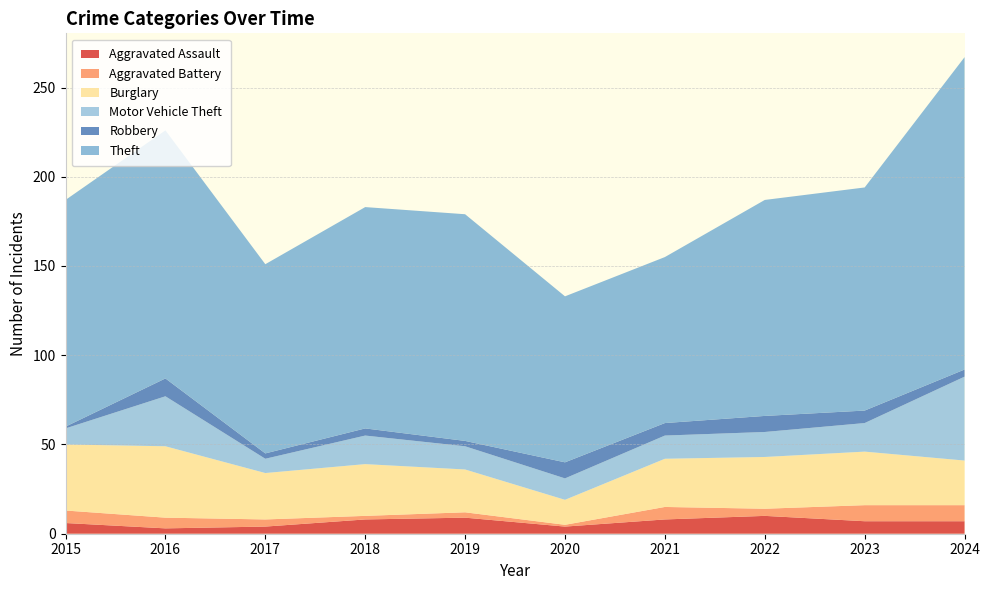

Reading right to left, what are all the values shown in this chart?

Aggravated Assault: 7	7	10	8	4	9	8	4	3	6
Aggravated Battery: 9	9	4	7	1	3	2	4	6	7
Burglary: 25	30	29	27	14	24	29	26	40	37
Motor Vehicle Theft: 47	16	14	13	12	13	16	8	28	9
Robbery: 4	7	9	7	9	3	4	3	10	1
Theft: 175	125	121	93	93	127	124	106	139	127